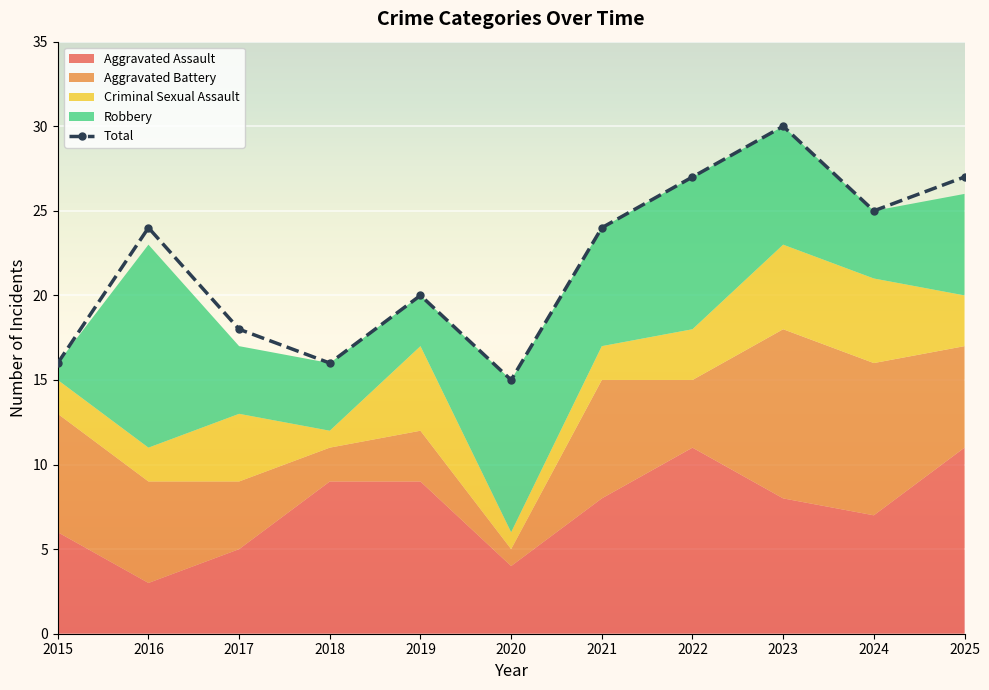

True or false: there are more than 2 points higher than both neighbors.

True